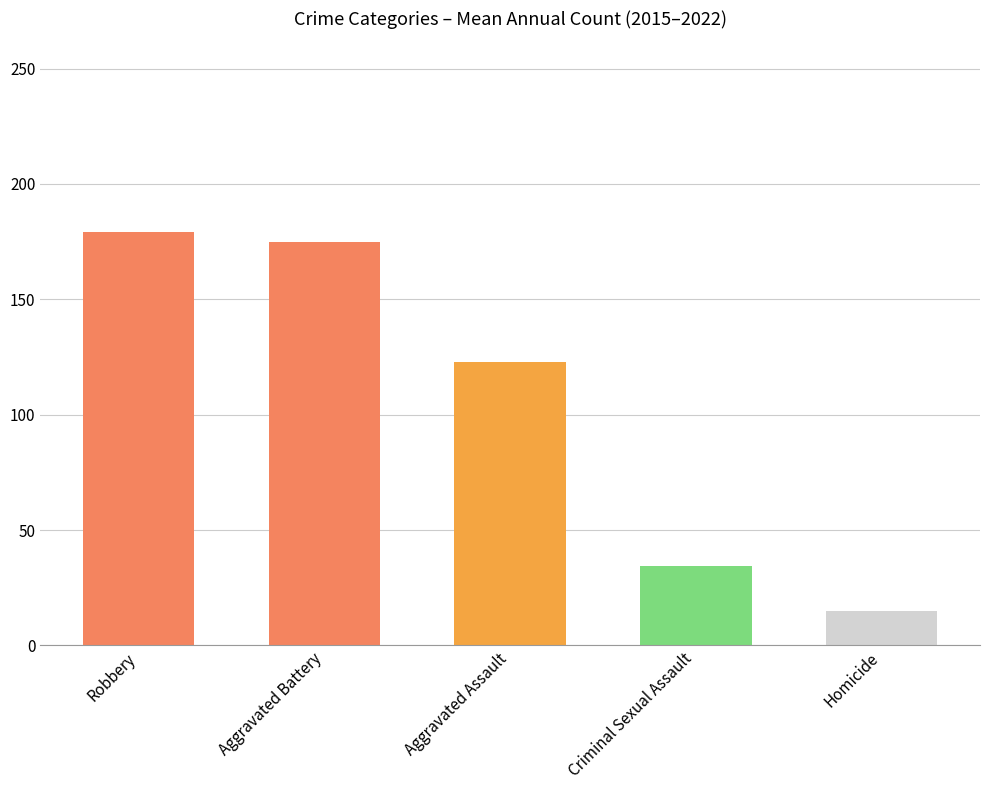

How many data points are above 122?

3